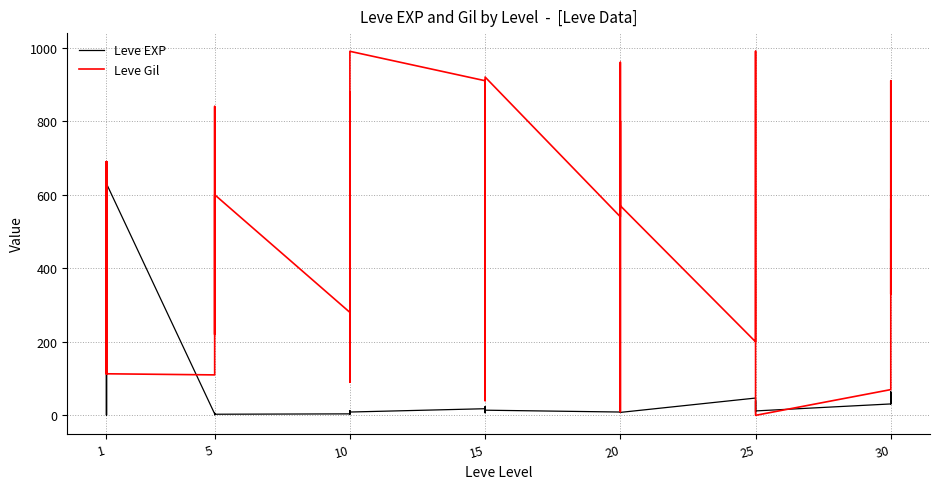

What is the difference between the second highest and minimum values in the Leve EXP series?

629